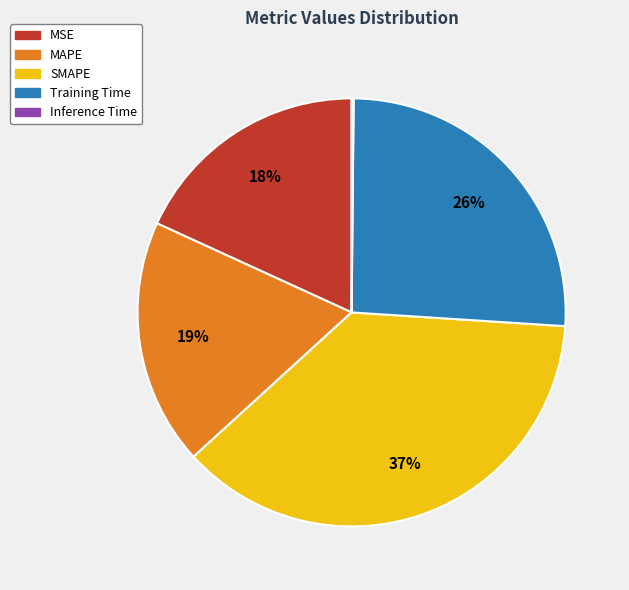

Is it true that MSE is 25% of the pie?

False